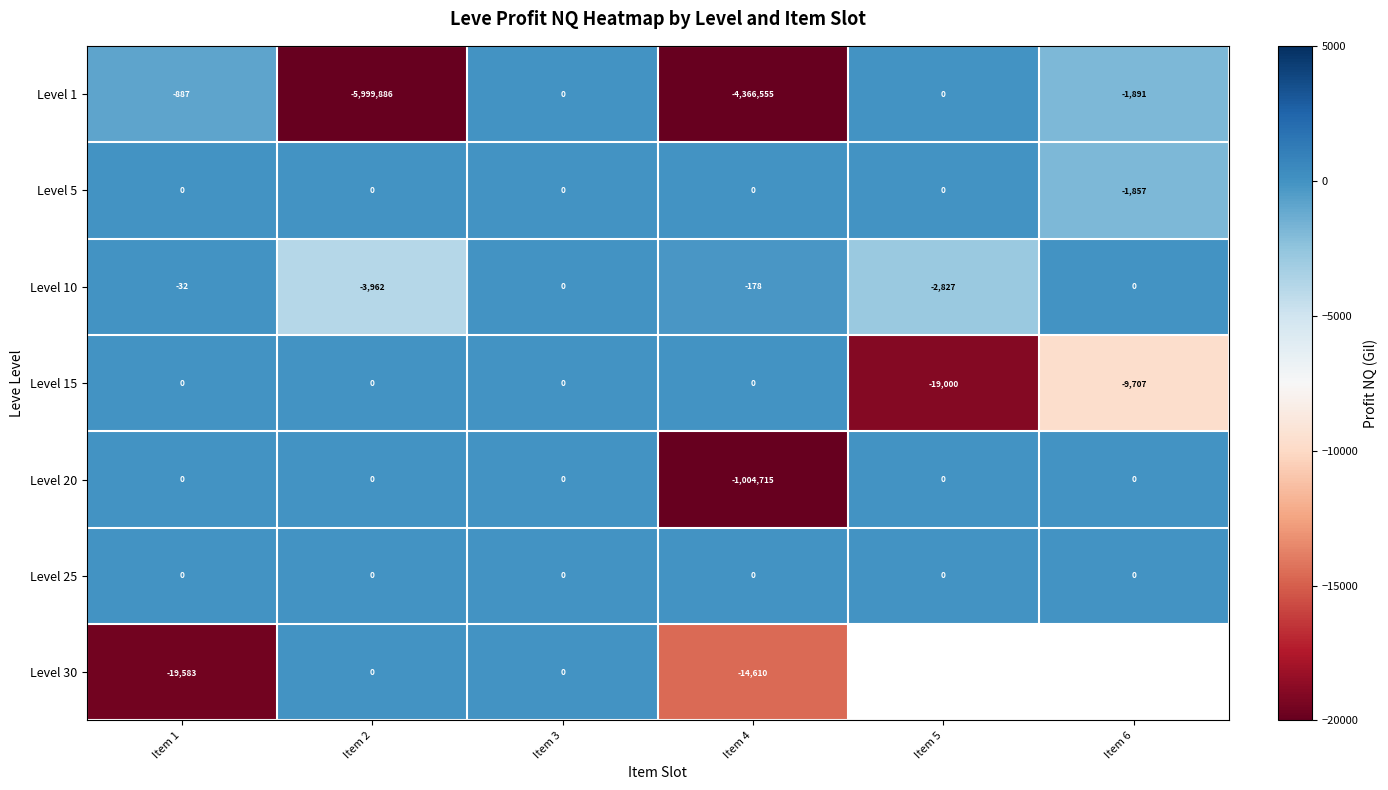

Which has a higher value, Item 4 or Item 6?

Item 6